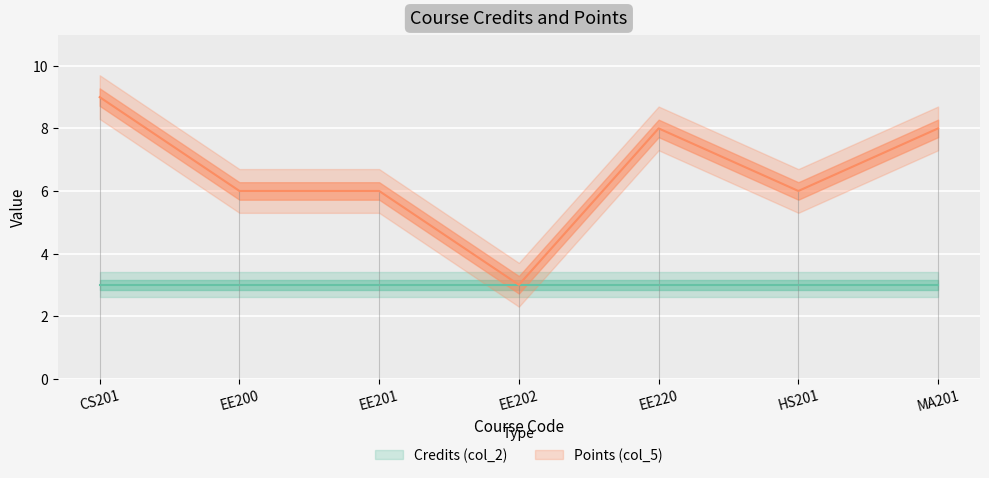

List the labels in order of value, largest first.

CS201, EE220, MA201, EE200, EE201, HS201, EE202